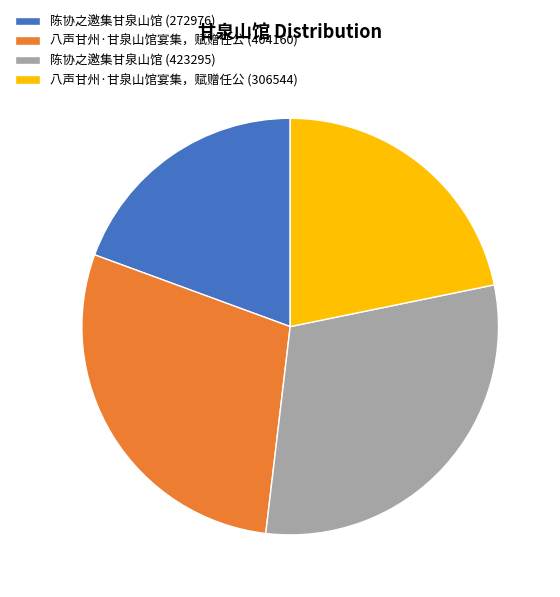

Combined, do 八声甘州·甘泉山馆宴集，赋赠任公 (306544) and 陈协之邀集甘泉山馆 (423295) account for over 50%?

Yes